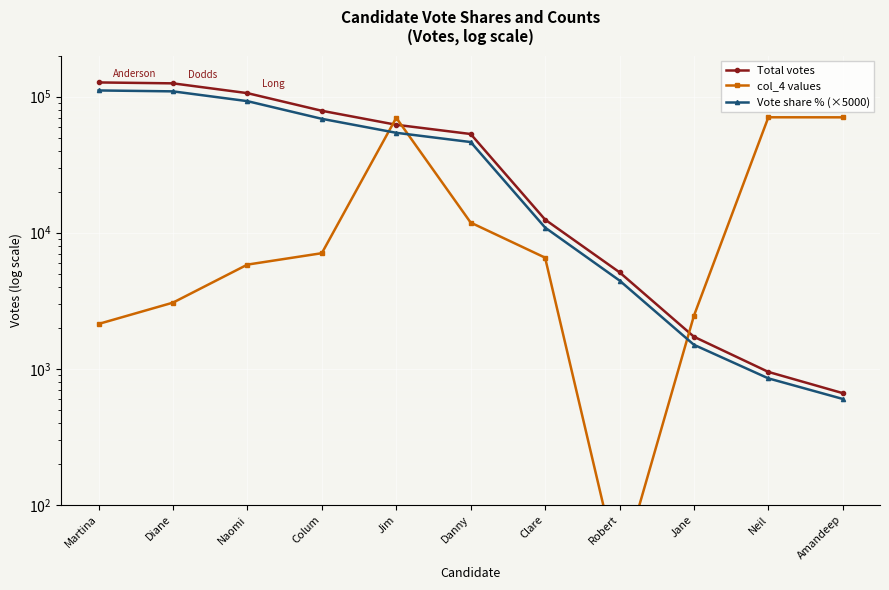

What is the minimum value for Total votes?

662.0